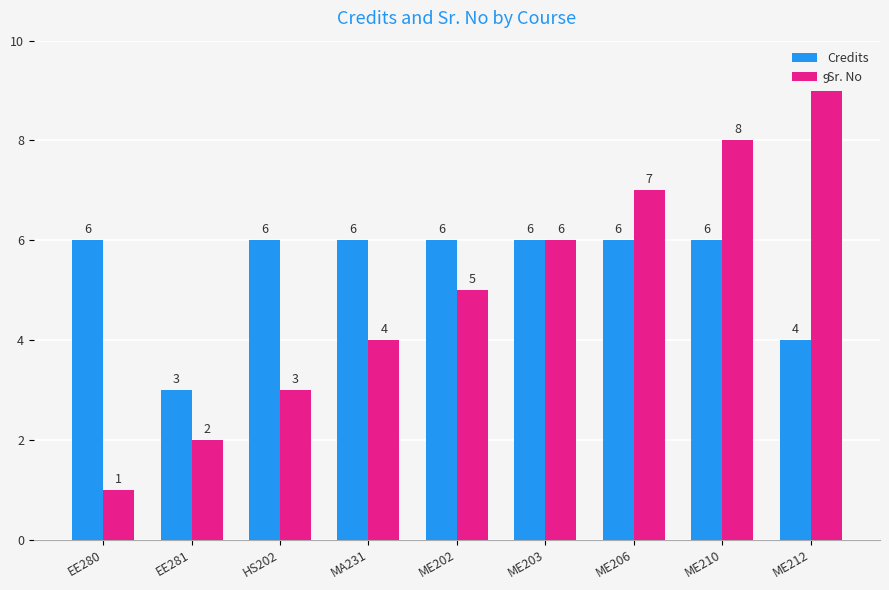

How many data points does each series have?

9